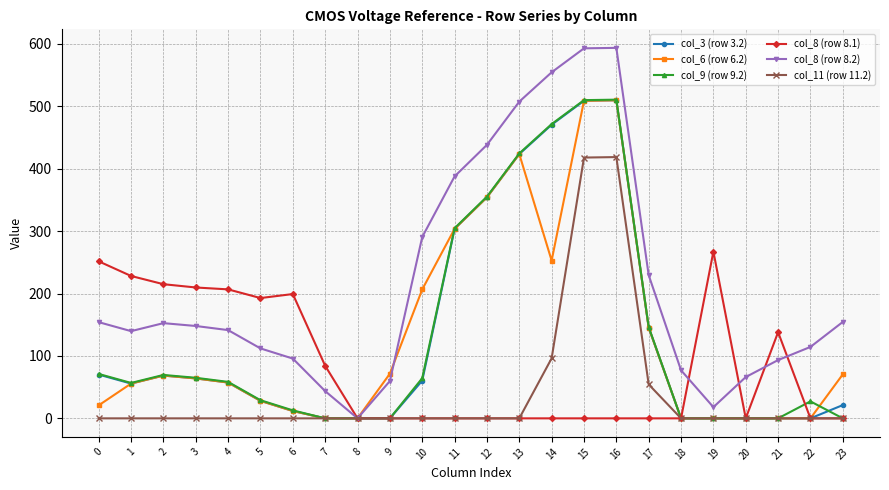

Does the chart have visible grid lines?

Yes